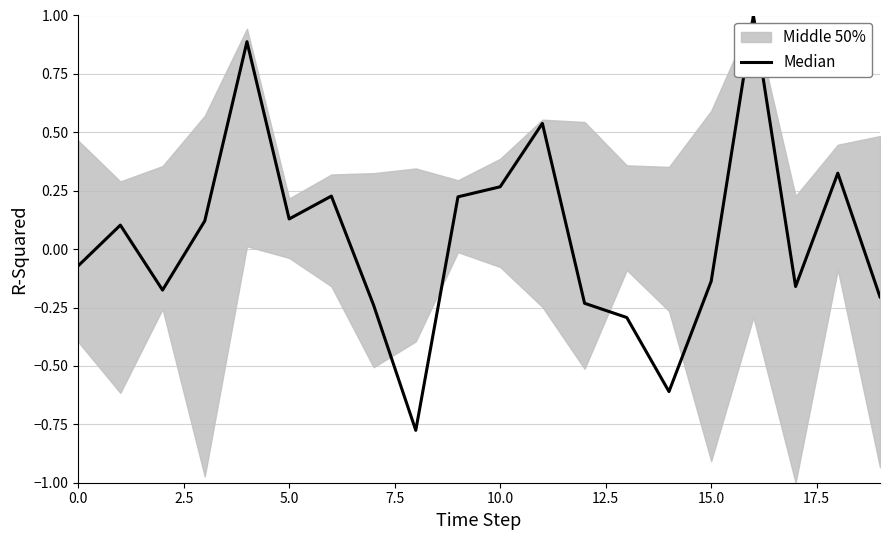

How many lines are shown in the chart?

1